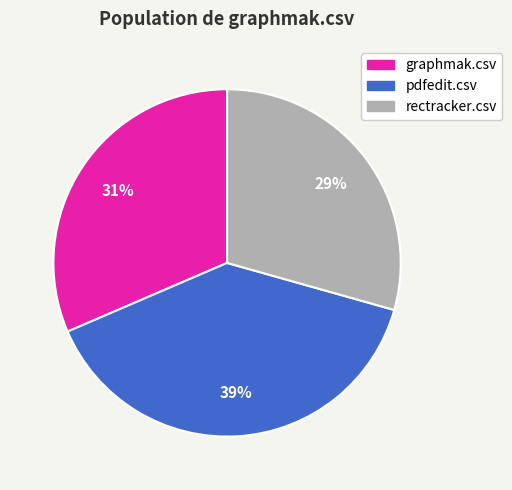

Count the number of slices in the pie.

3